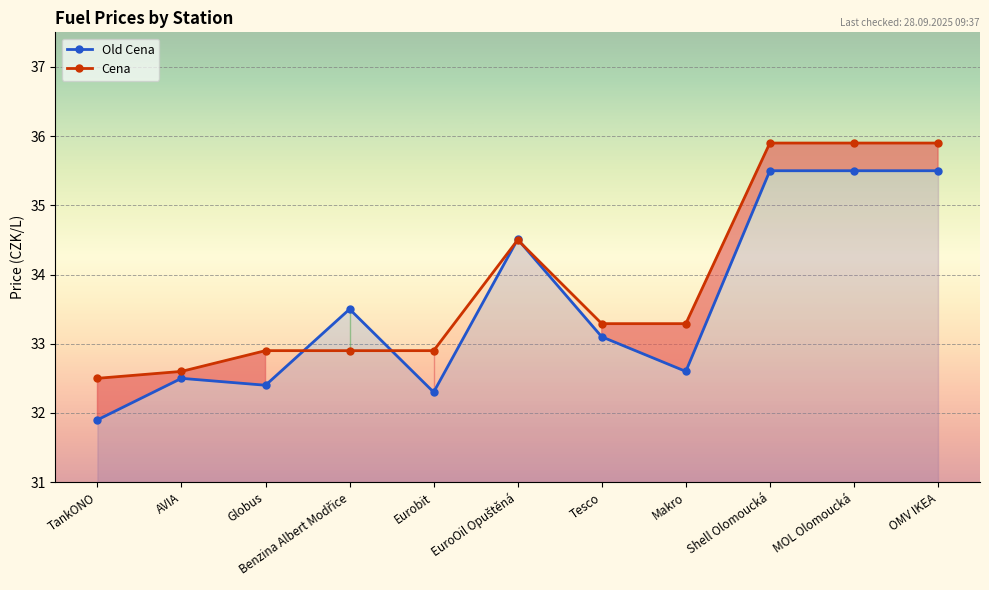

What is the smallest value displayed?

31.9